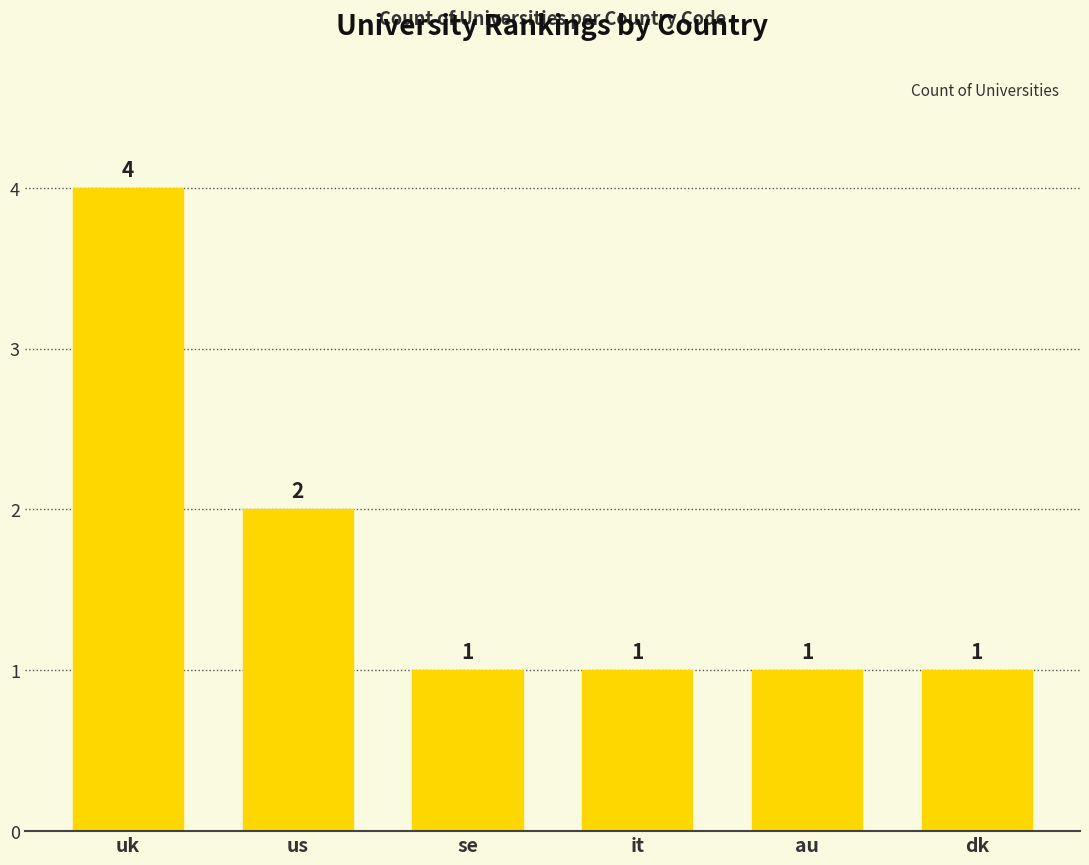

The chart shows a value of 2 at us. True or false?

True